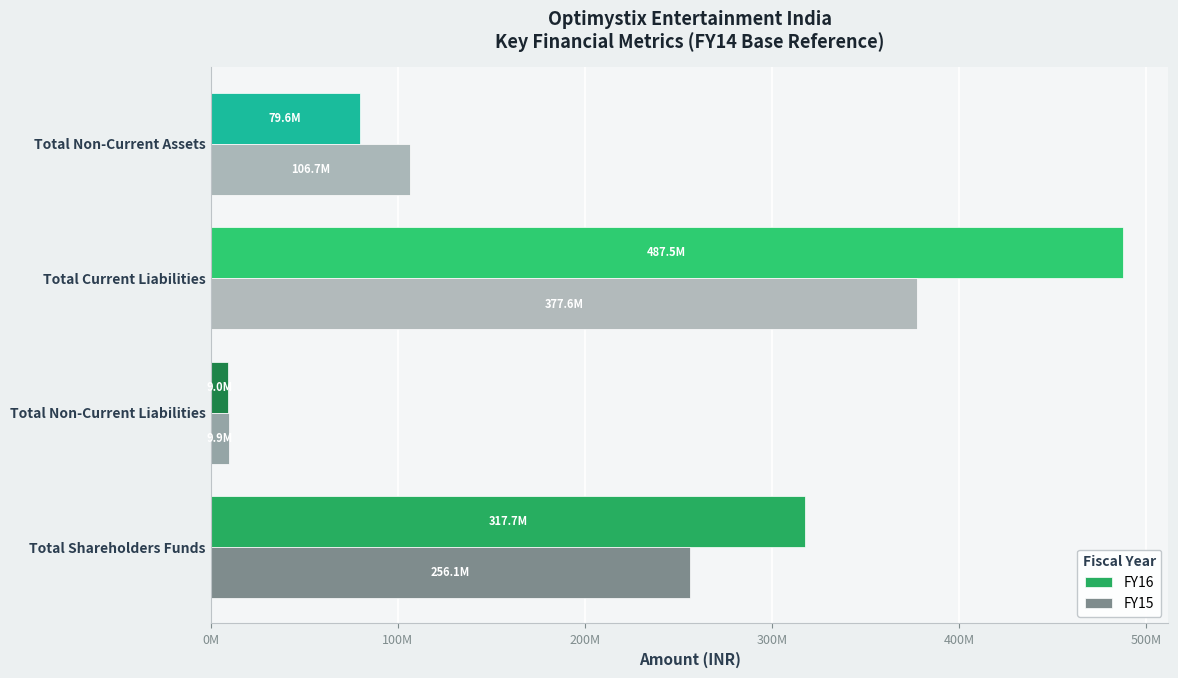

What are all the series names shown in the legend?

FY16, FY15